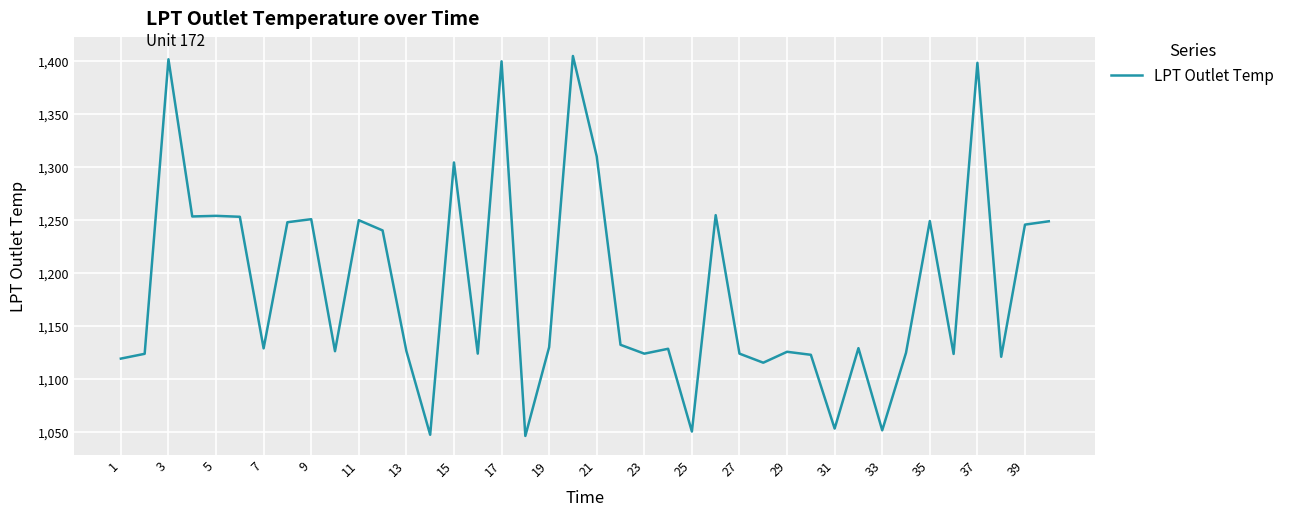

What is the difference between the maximum and minimum values?

358.1